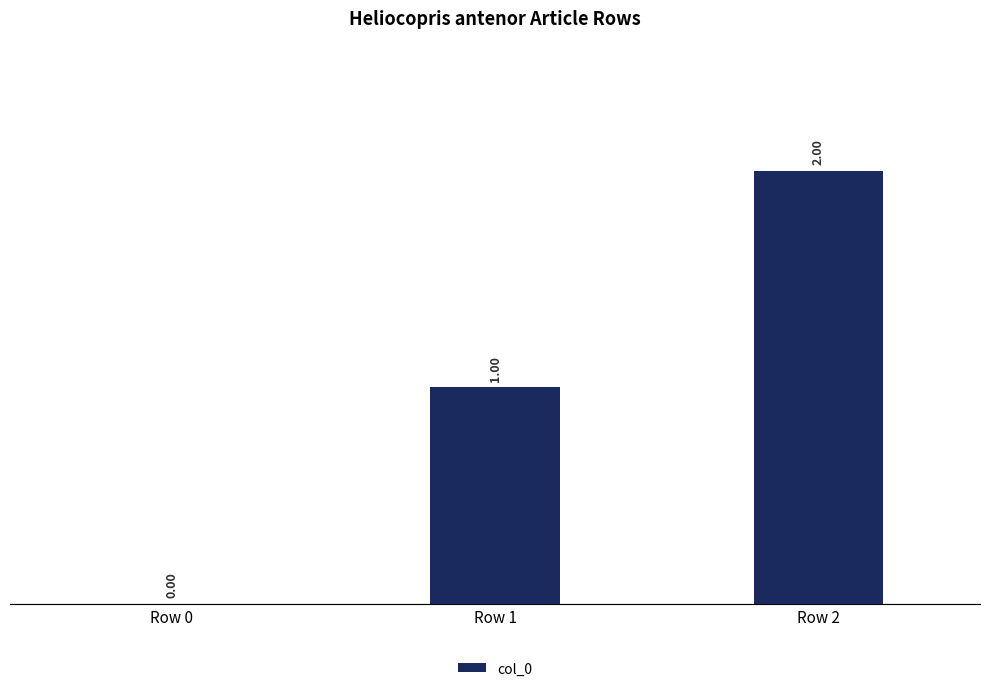

Where is the data nearest to the value 1?

Row 1